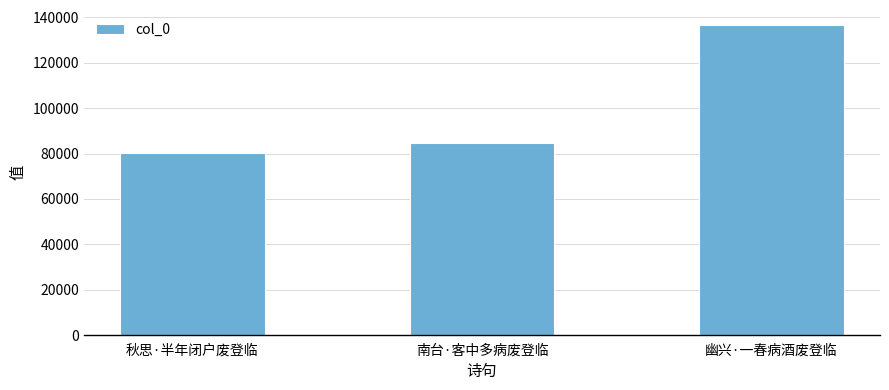

Reading right to left, list all the values displayed in this chart.

幽兴·一春病酒废登临=136450	南台·客中多病废登临=84826	秋思·半年闭户废登临=80098